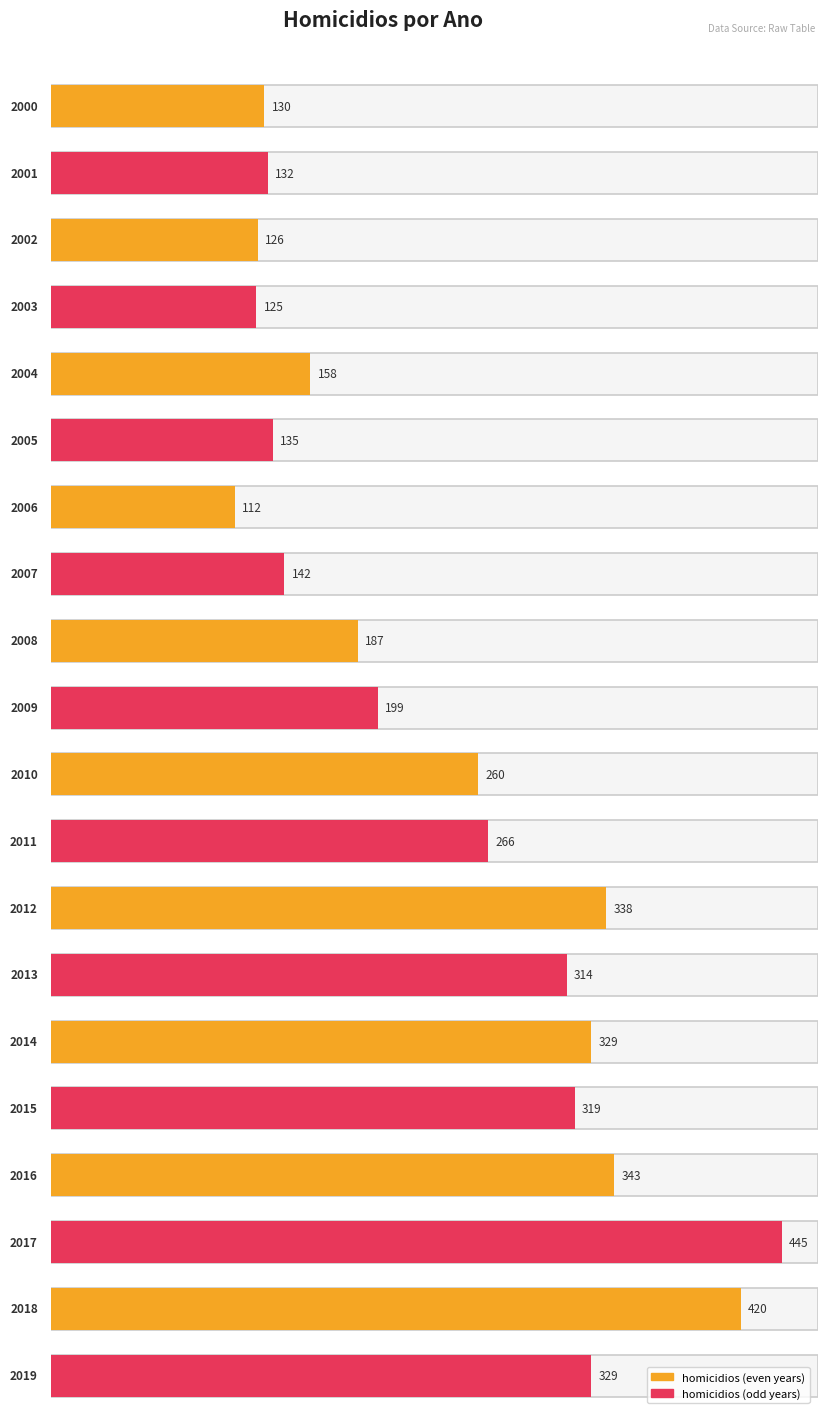

What is the maximum value shown in the chart?

445